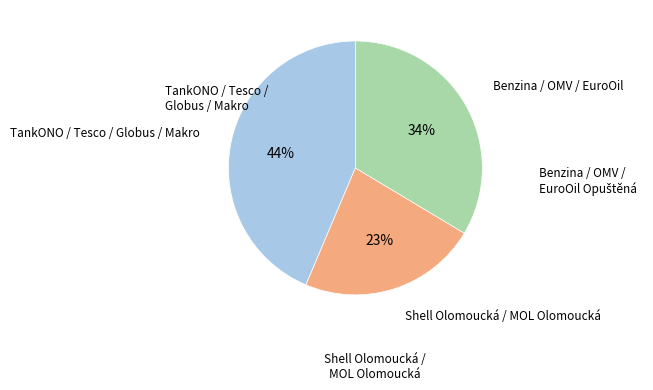

Is there a majority slice in this chart?

No